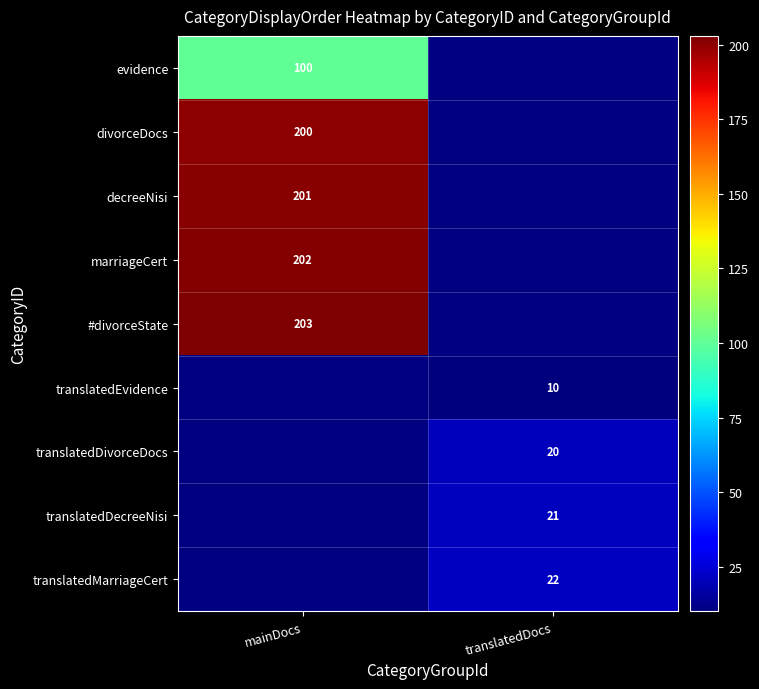

The value of evidence at mainDocs is 66. True or false?

False